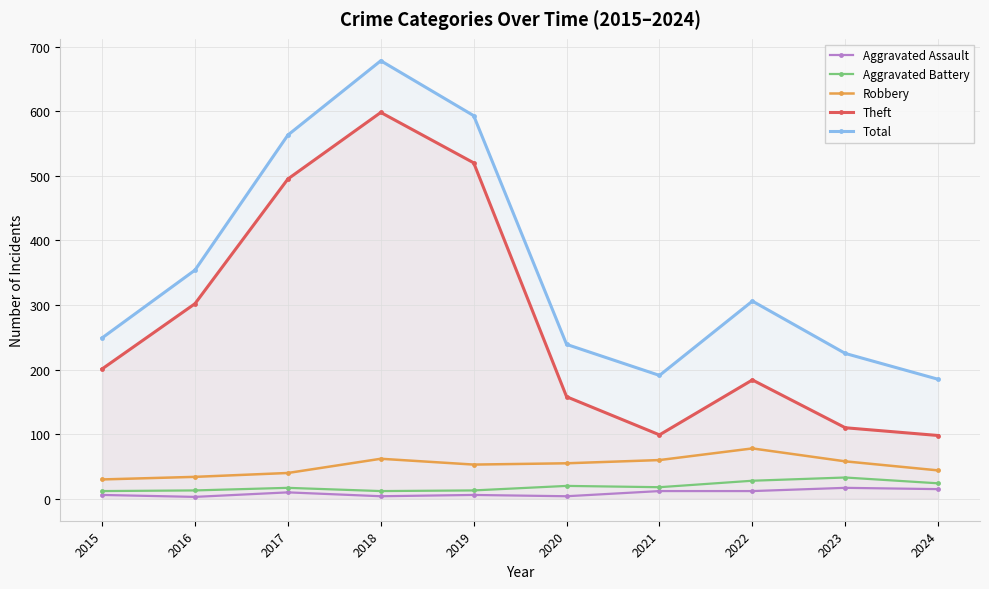

Between 2016 and 2017, which series saw the biggest shift?

Total